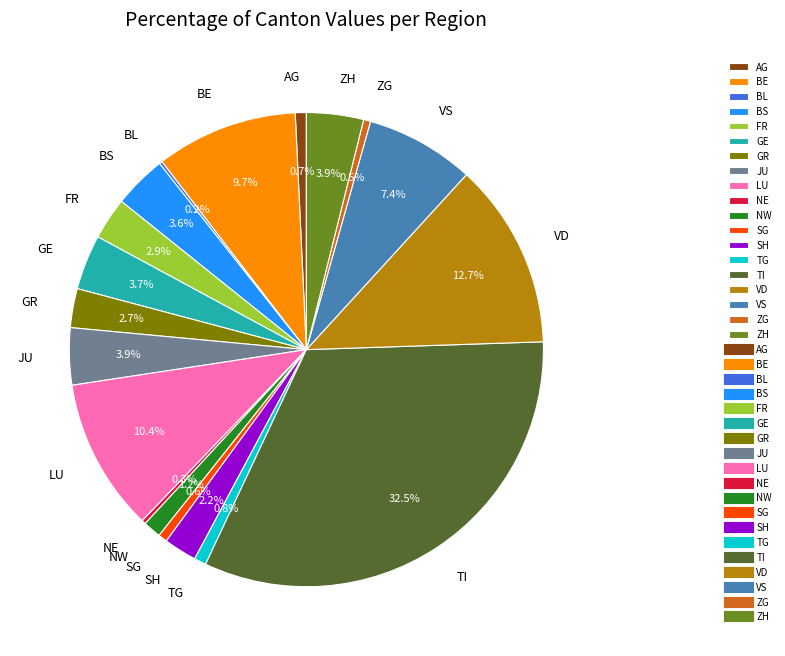

Is the sum of ZH and BE greater than half?

No